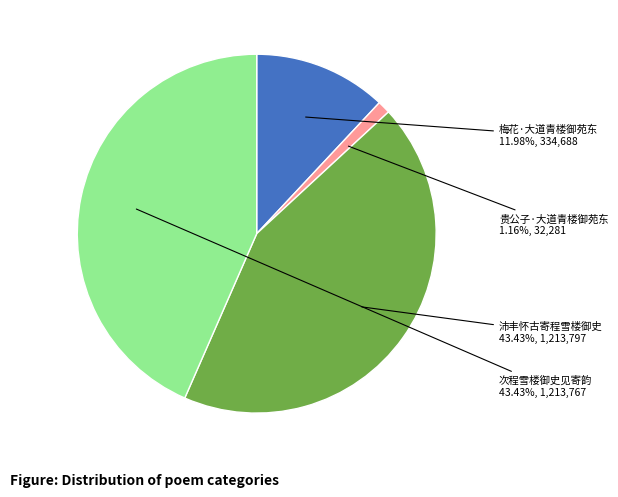

Is it true that 沛丰怀古寄程雪楼御史 is 31% of the pie?

False